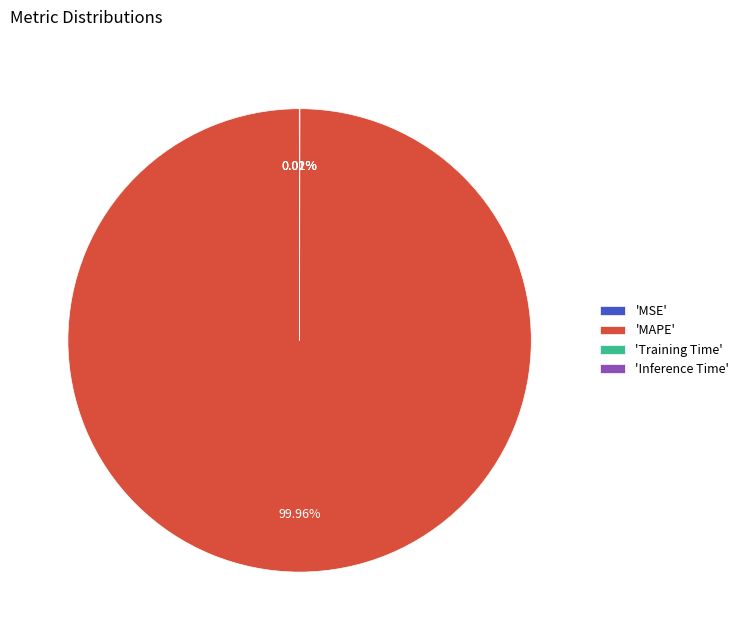

What is the largest slice in the pie chart?

'MAPE'